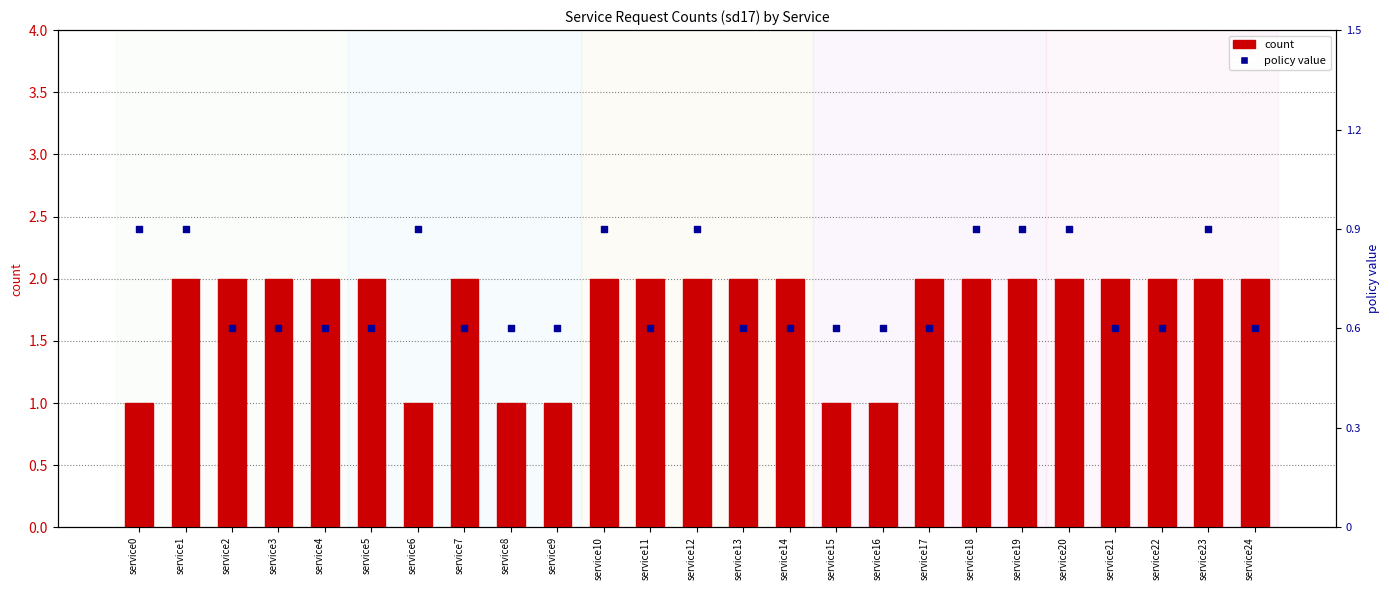

What are all the series names shown in the legend?

count, policy value